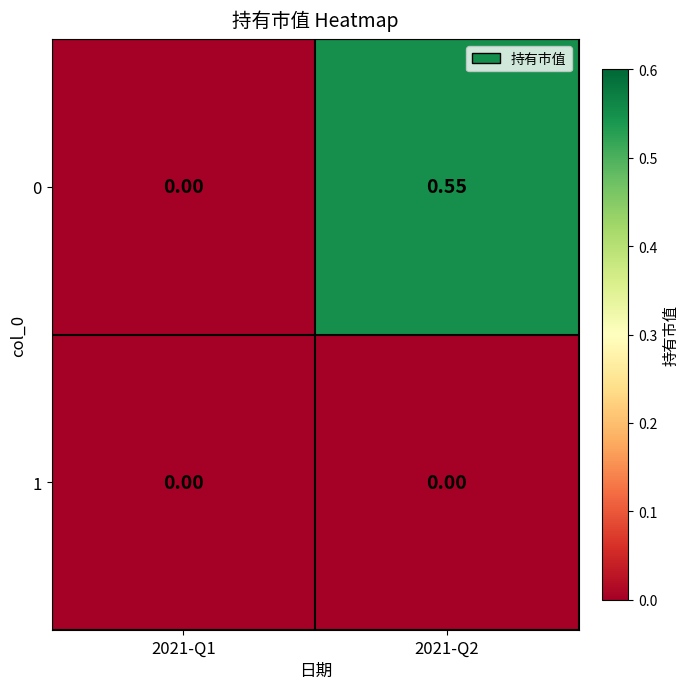

Which series changed the most between 2021-Q1 and 2021-Q2?

0